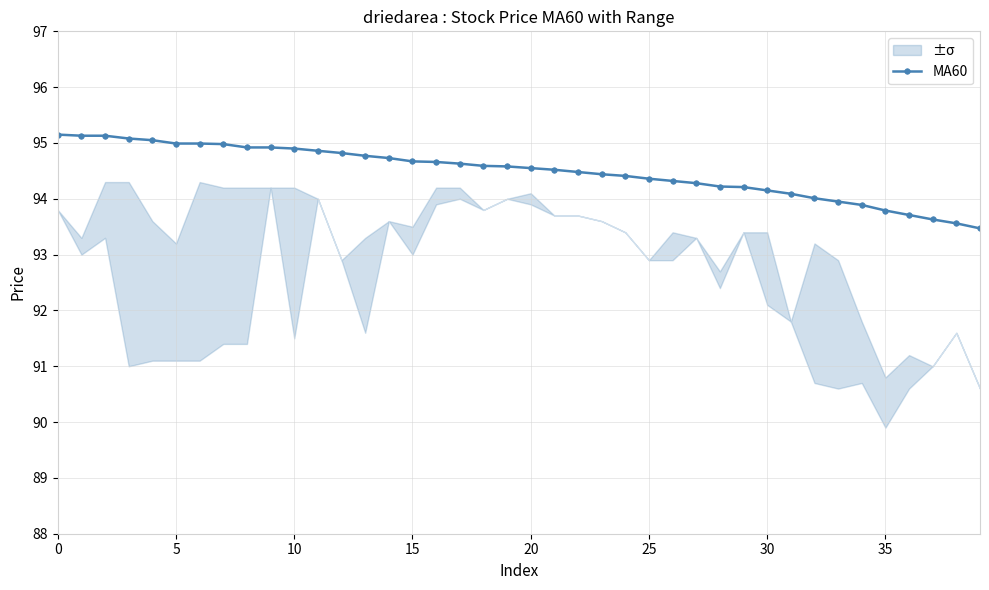

True or false: MA60 has a value of 166.3 at 5.

False